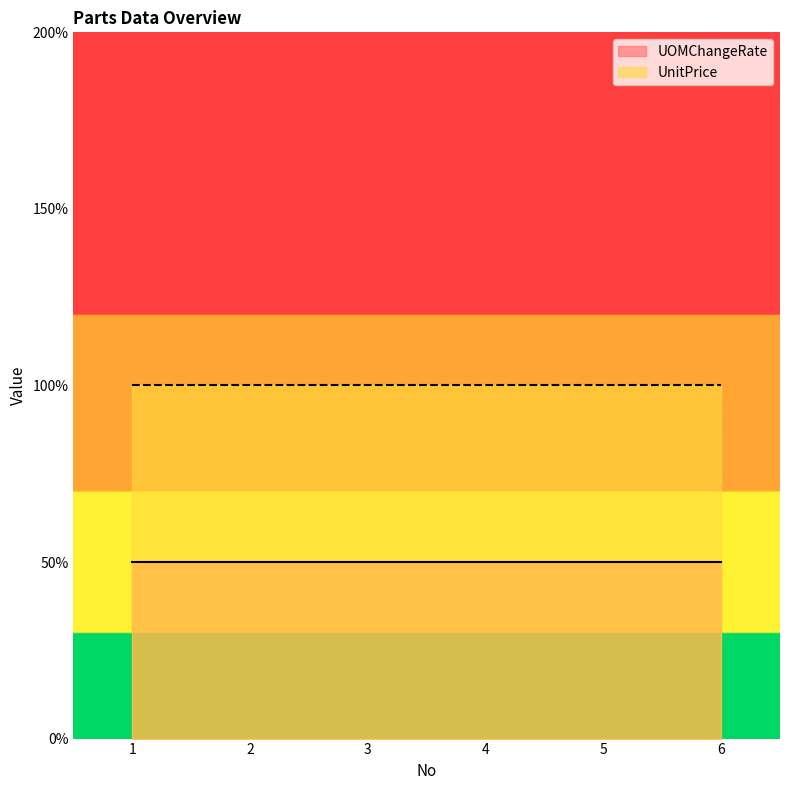

True or false: UOMChangeRate has more than 2 points higher than both neighbors.

False